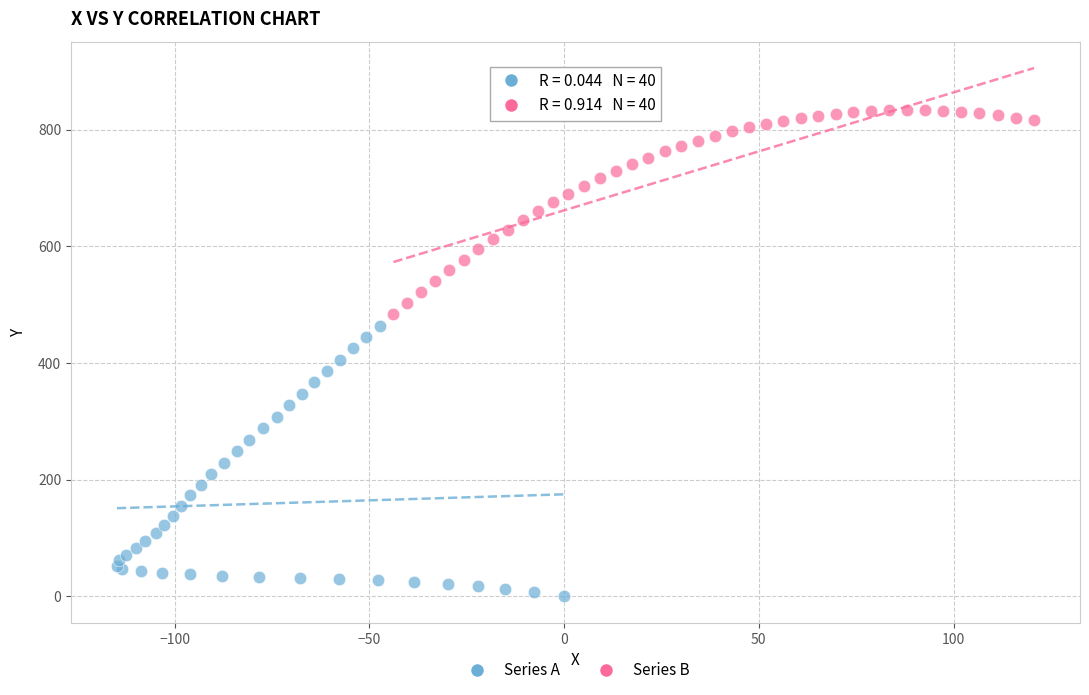

Which series reaches the minimum Y coordinate?

Series A